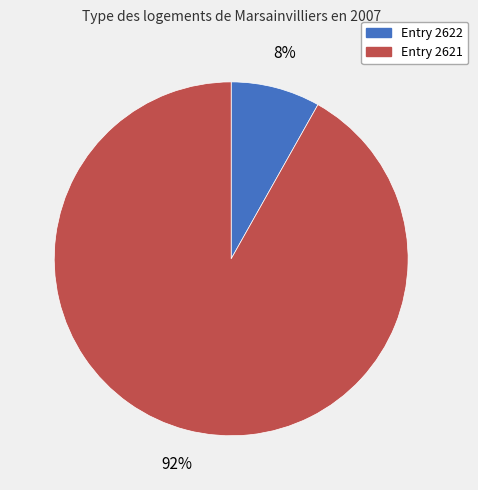

To the nearest percent, what is the average slice percentage?

50%